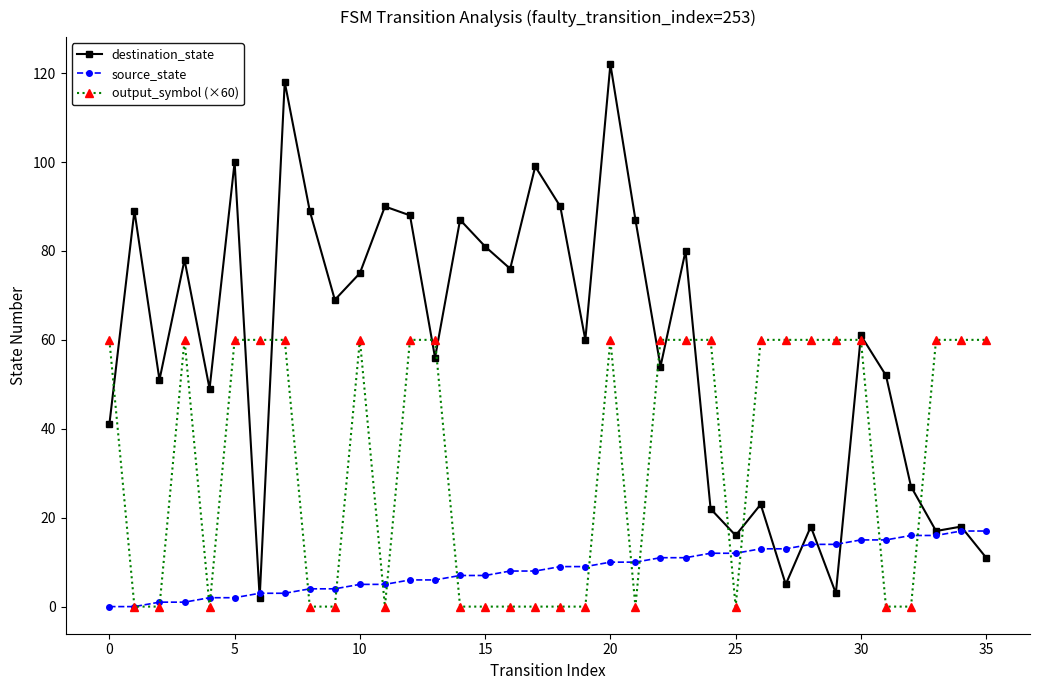

What is the lowest value of the destination_state series?

2